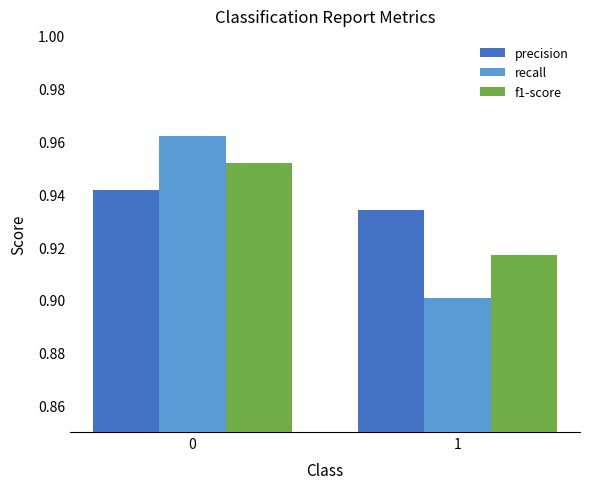

At which label is f1-score closest to 0?

1